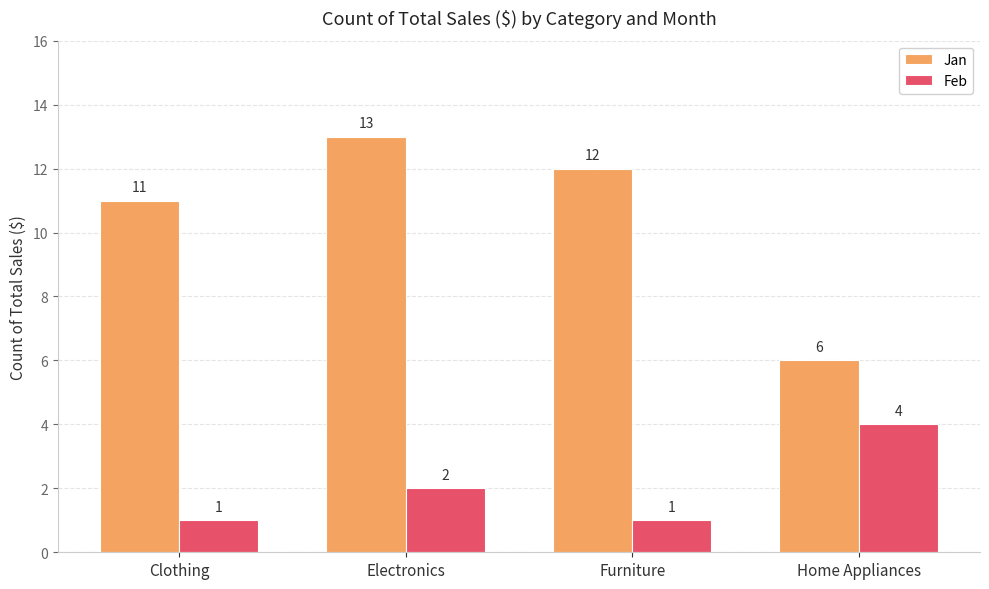

Where is Feb nearest to the value 2?

Electronics